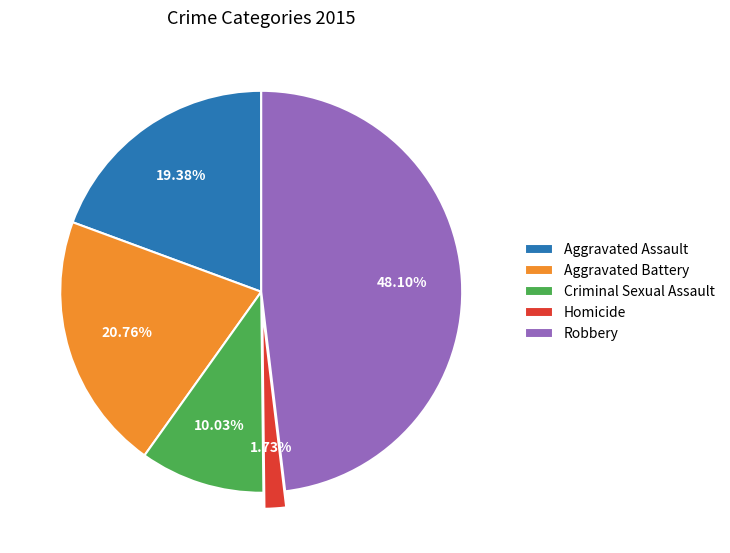

Rank the categories by value from highest to lowest.

Robbery, Aggravated Battery, Aggravated Assault, Criminal Sexual Assault, Homicide